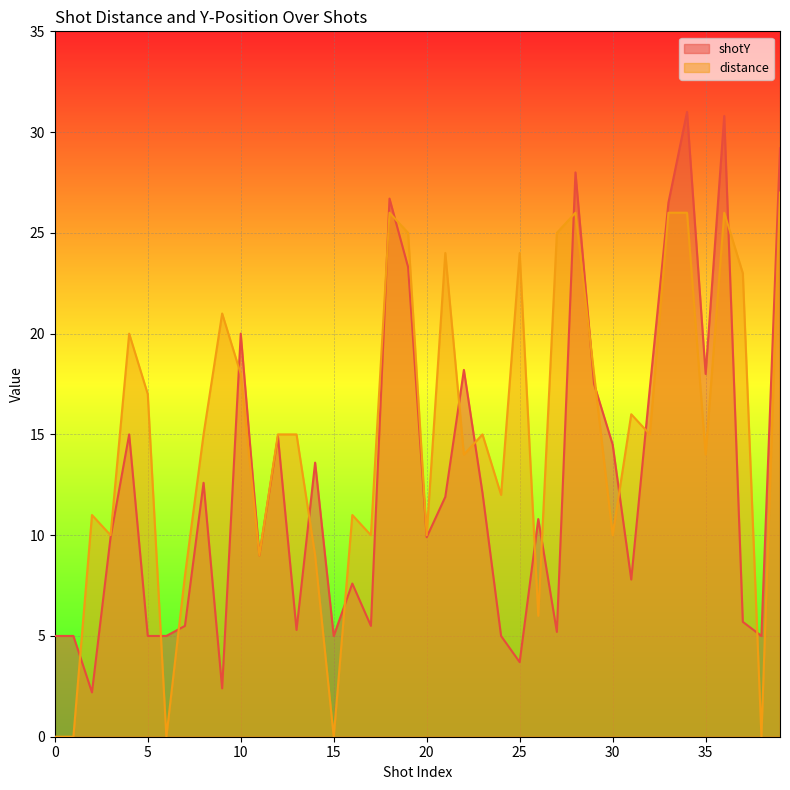

At how many categories does at least one series exceed 26?

6